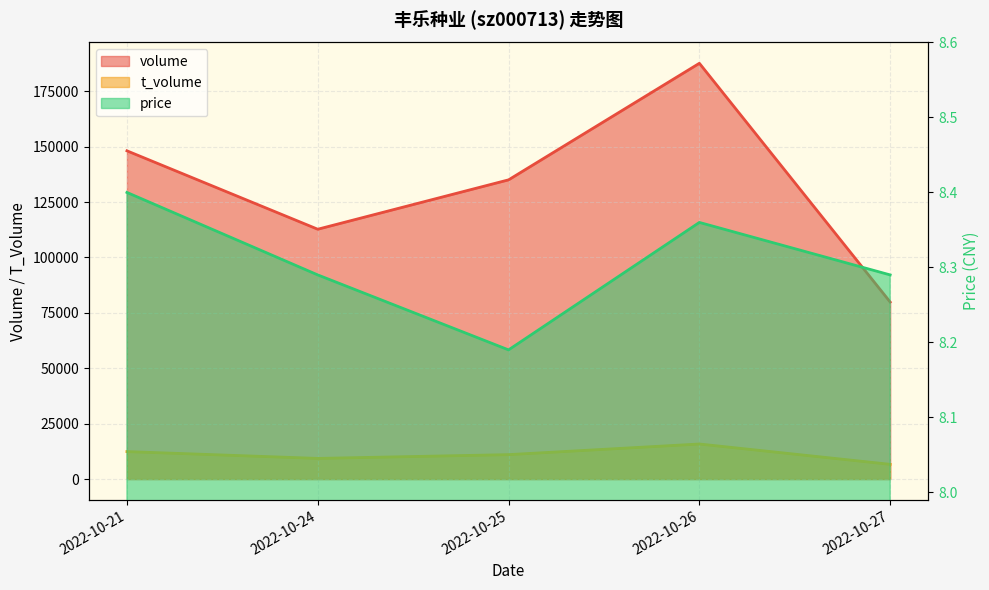

Which label corresponds to the smallest value in the chart?

2022-10-25